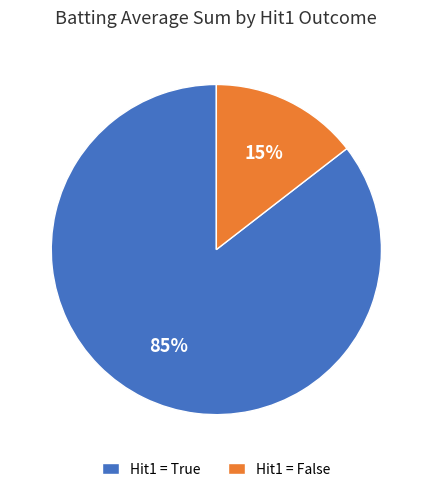

Is the sum of Hit1 = True and Hit1 = False greater than half?

Yes